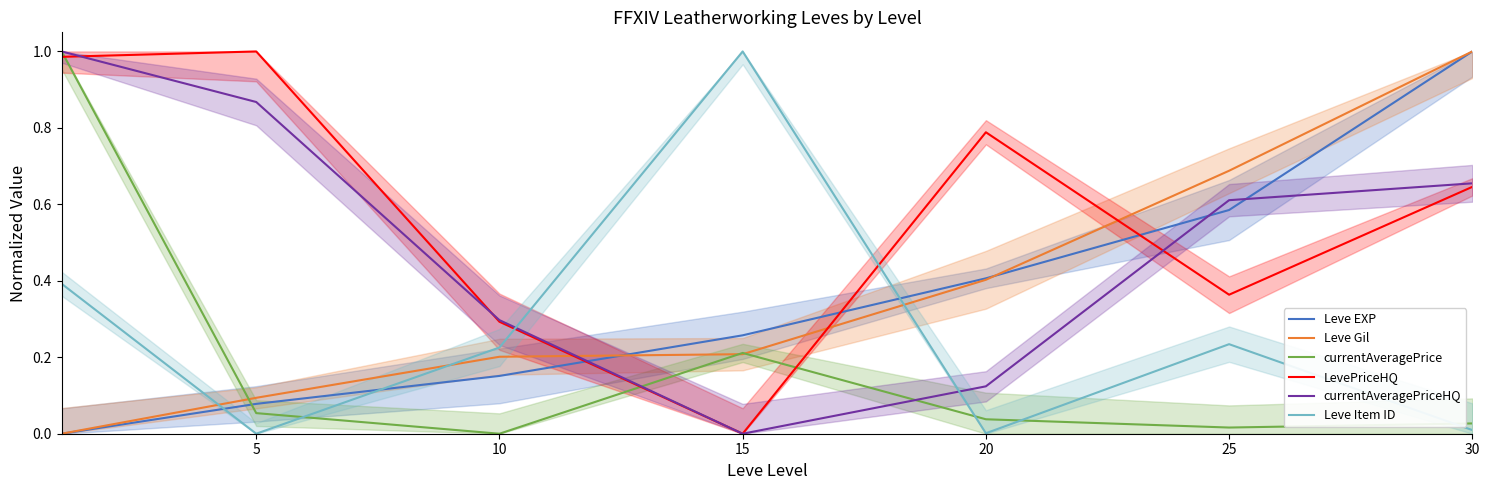

What is the sum of all currentAveragePrice values?

1.3